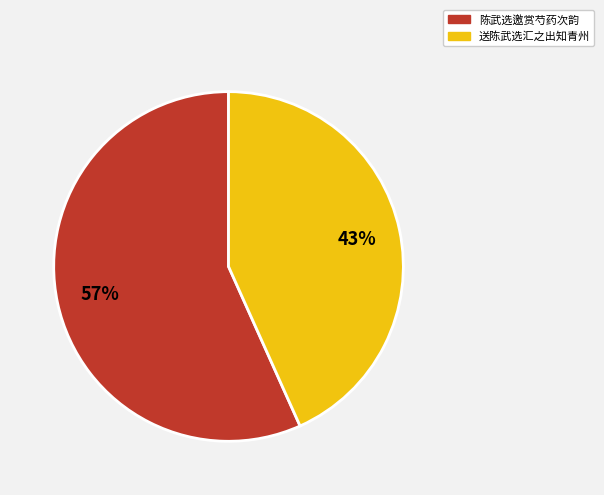

Does any single category account for the majority?

Yes